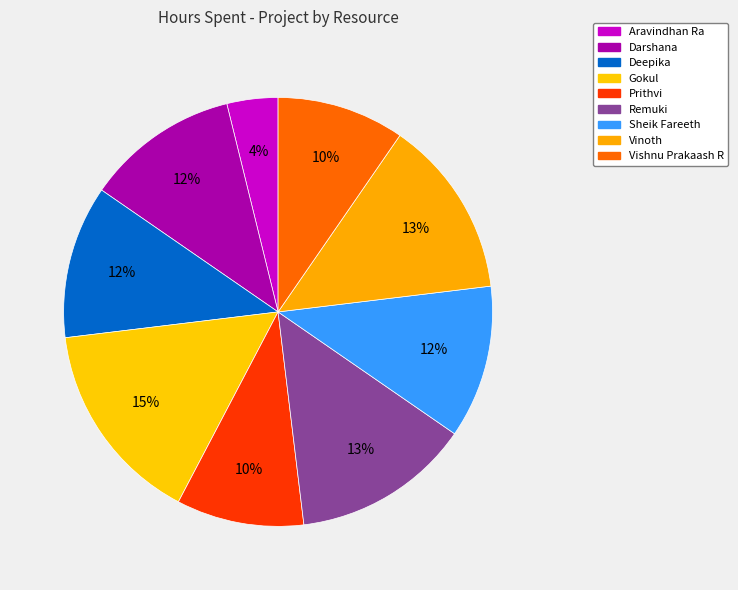

How many segments does this pie chart have?

9